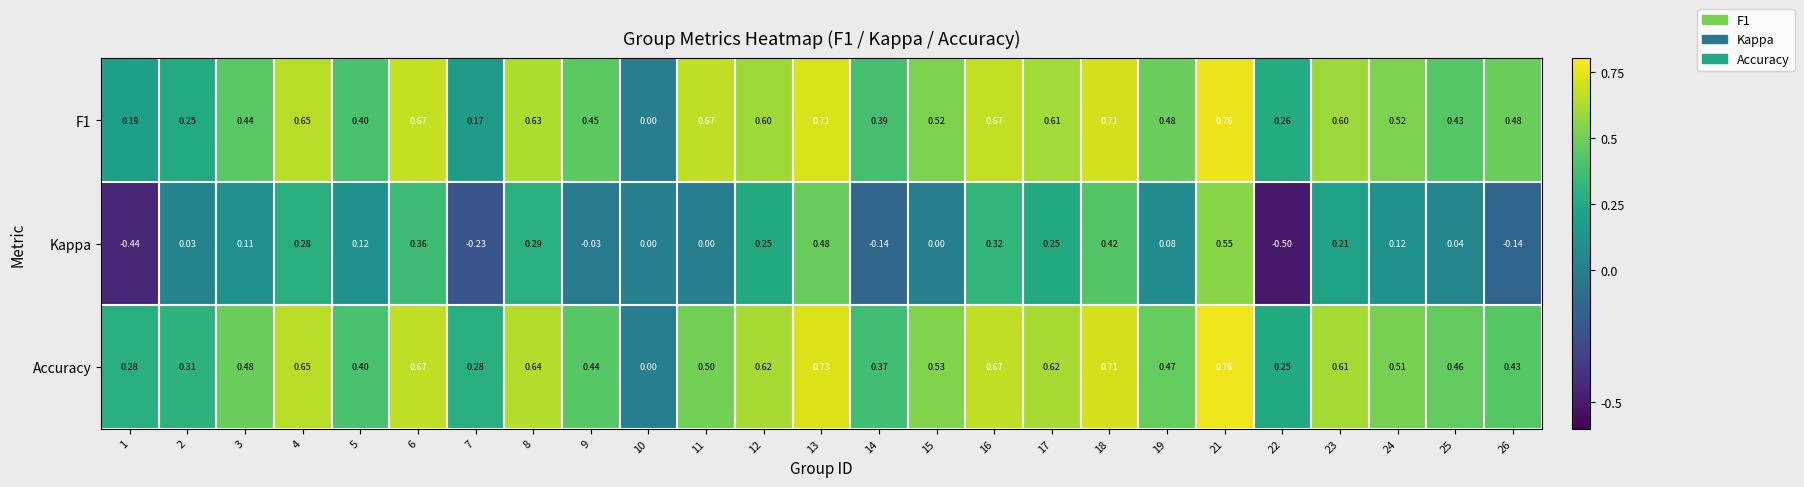

Which series has the largest range (max minus min)?

Kappa